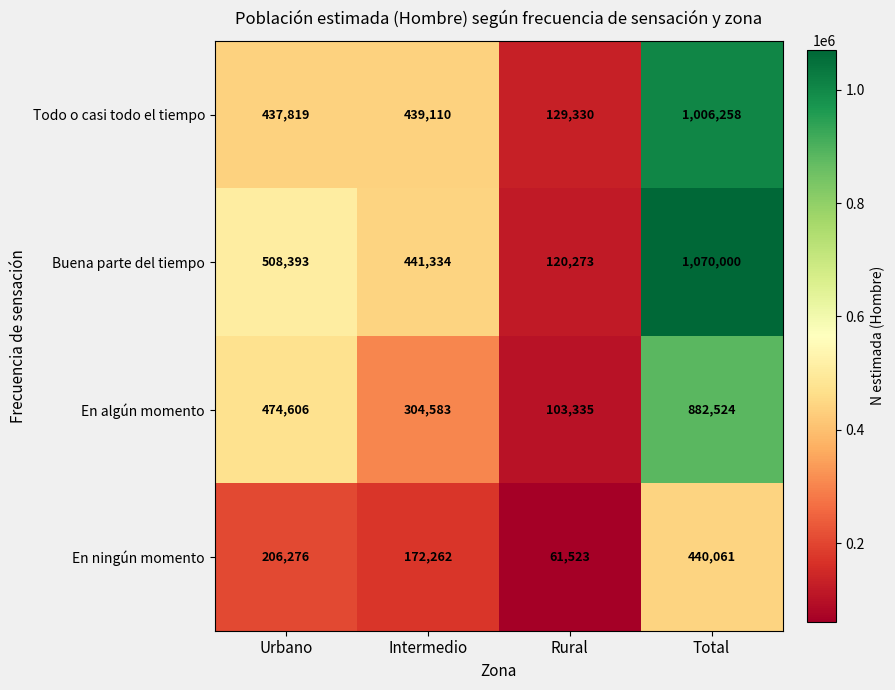

Which series has the widest spread of values?

Buena parte del tiempo